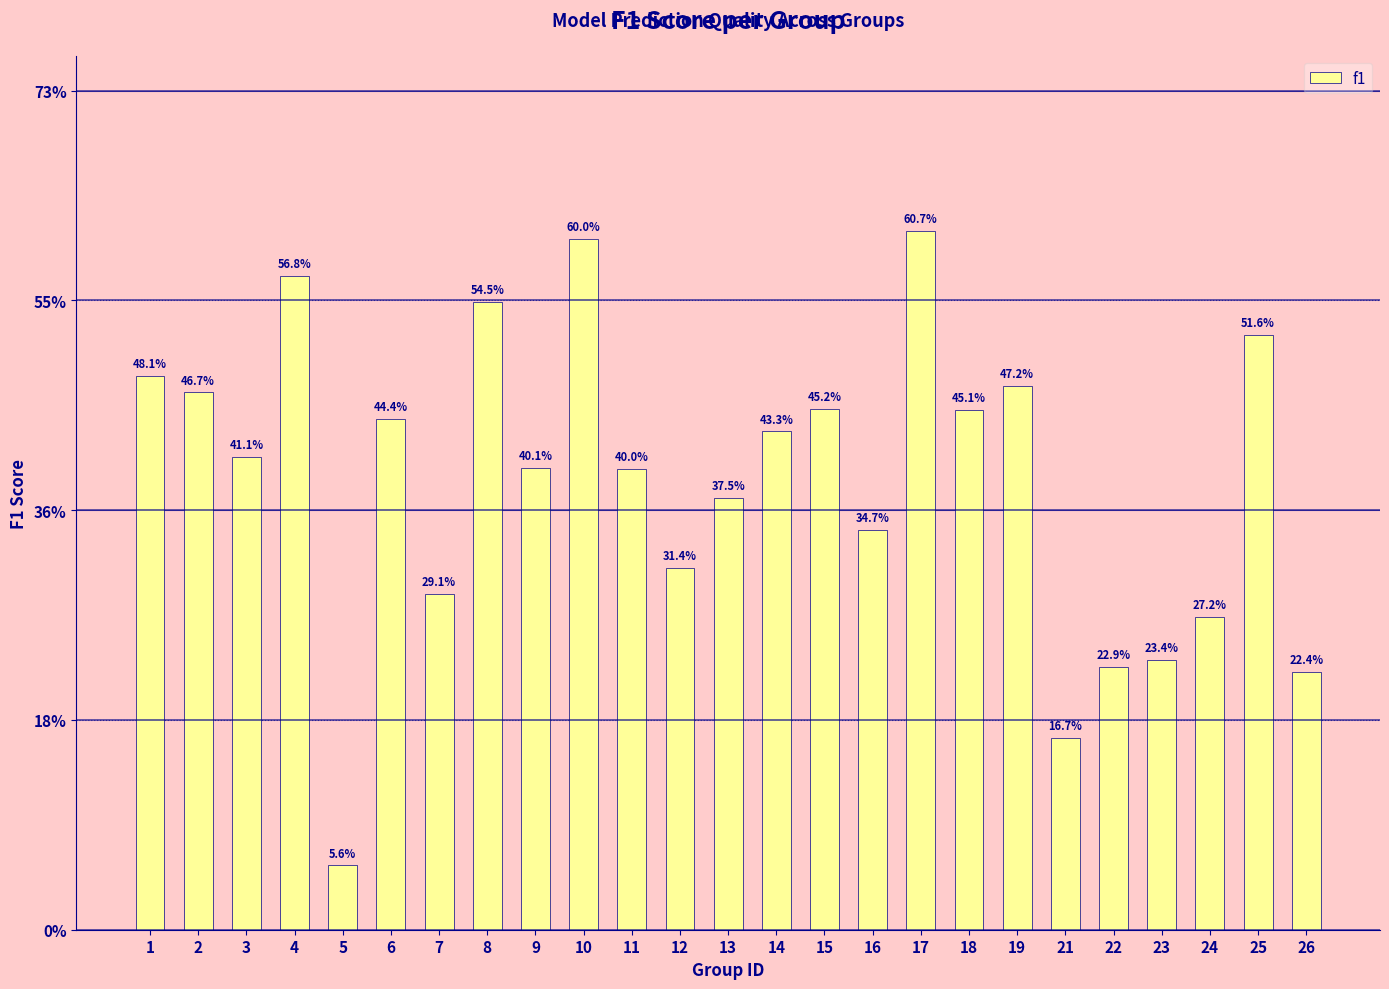

What is the maximum value shown in the chart?

0.6